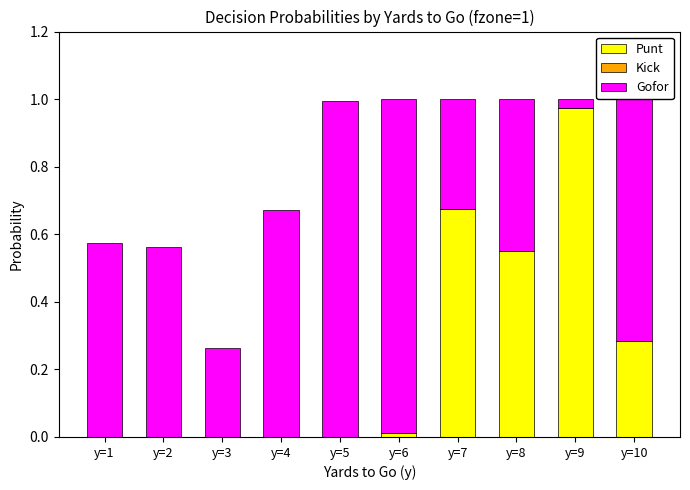

Is it true that Punt equals 0.0 at y=5?

True